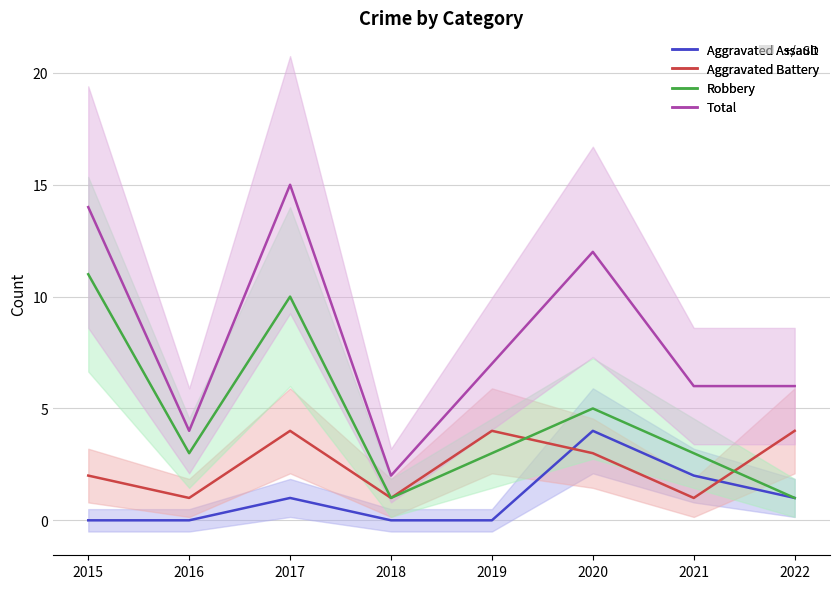

At how many categories does at least one series exceed 14?

1